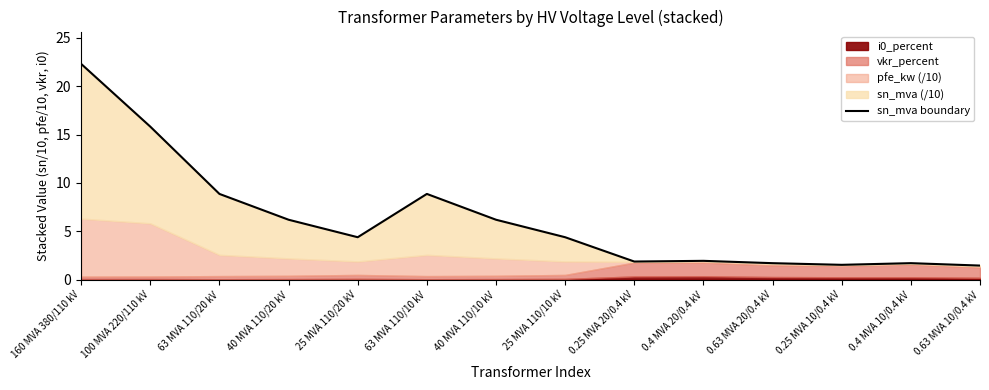

Read the value at 100 MVA 220/110 kV.

15.8